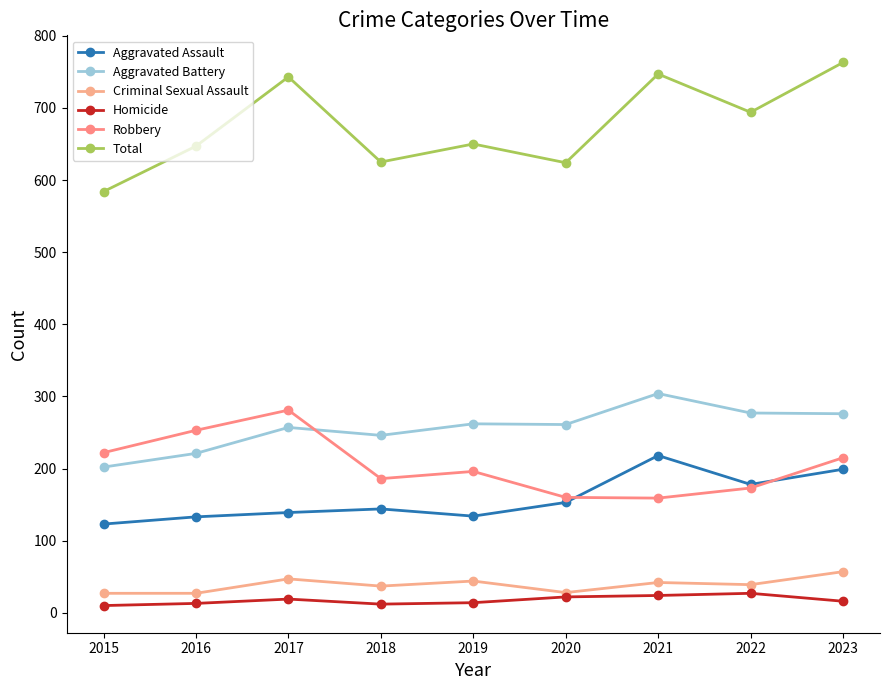

Which category has the highest value in the Aggravated Battery series?

2021